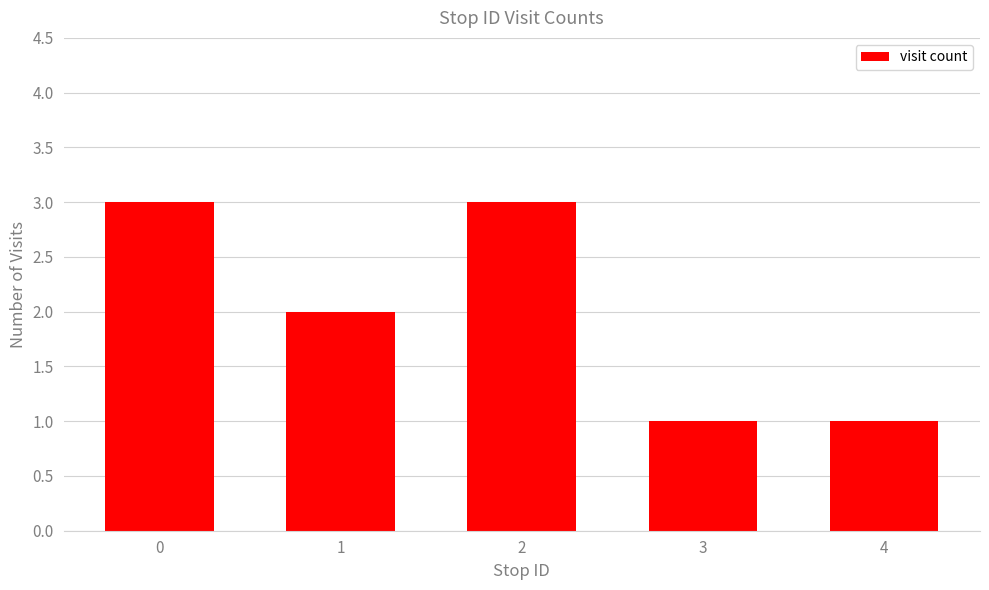

What is the value of the 2nd bar from the left?

2